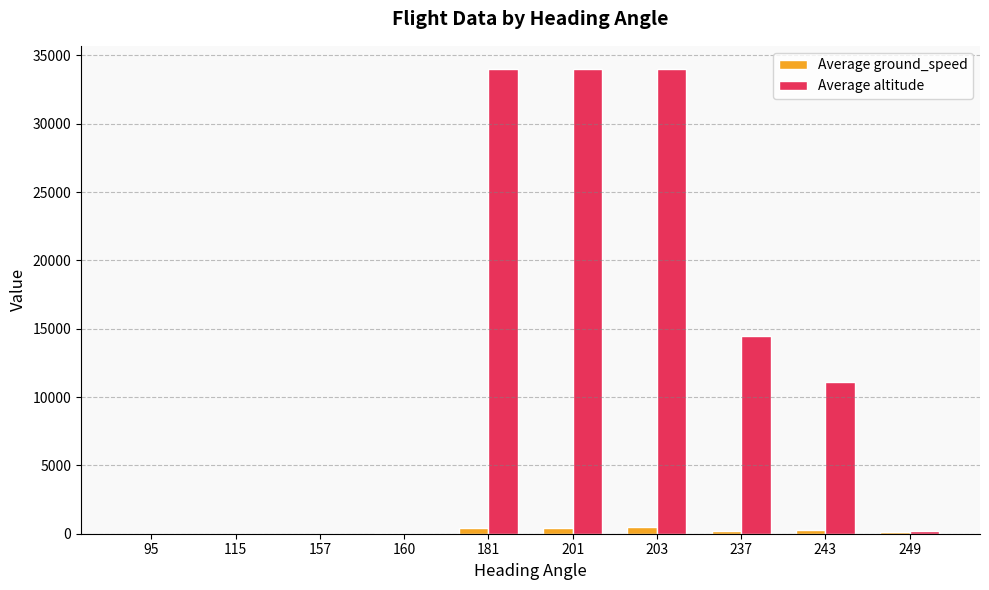

Between 115 and 243, which series saw the biggest shift?

Average altitude